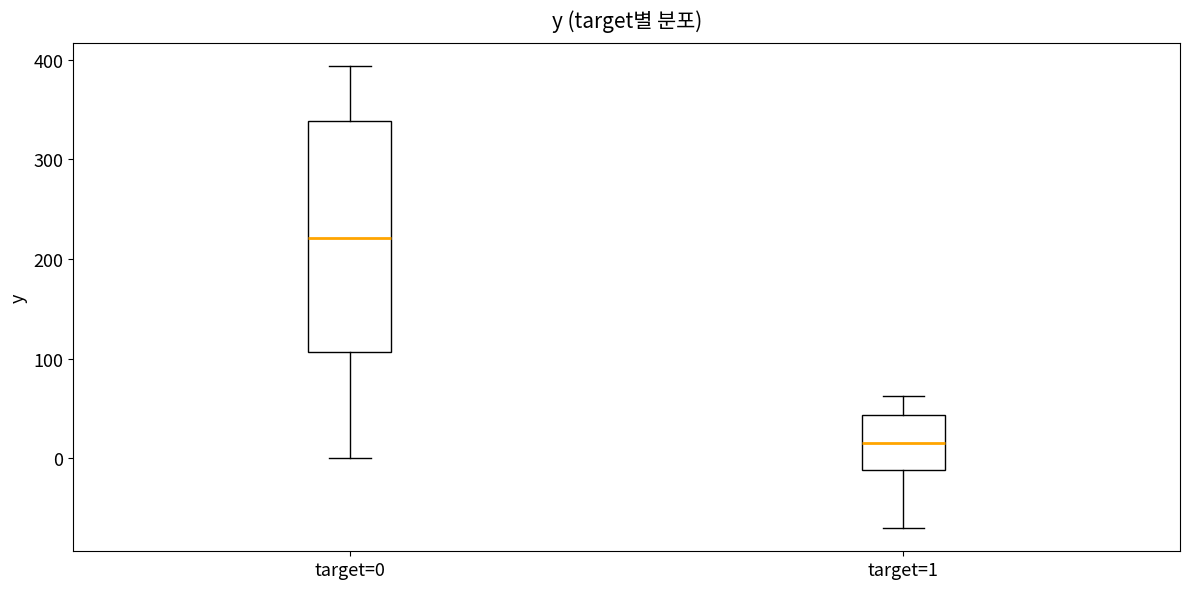

Reading left to right, read every box against the y-axis: the position of its median line, the range the box covers, and the ends of its whiskers. The values are not printed on the chart, so give them approximately, as read against the axis.

target=0: median 220, box 110 to 340, whiskers 0 to 390
target=1: median 20, box -10 to 40, whiskers -70 to 60